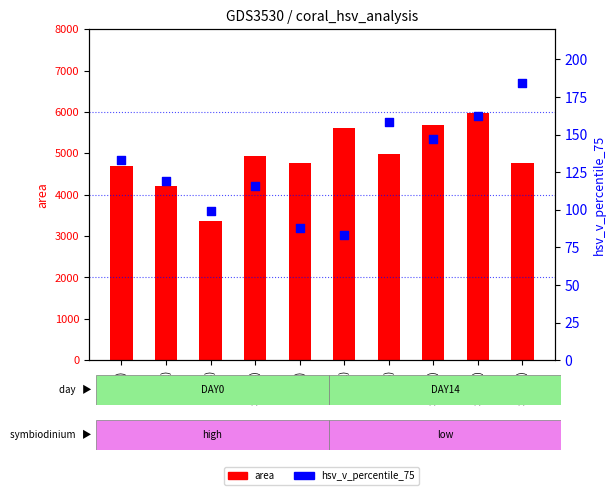

Which series has the widest spread of Y values?

area